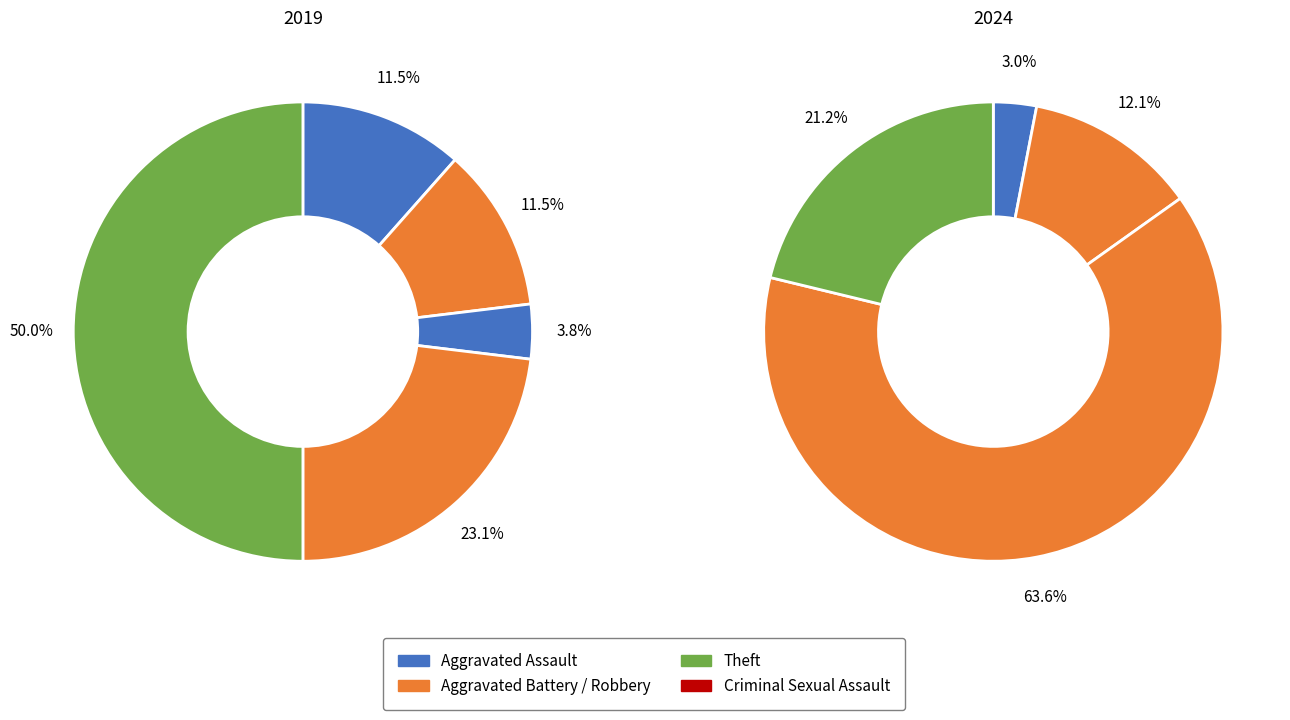

To the nearest percent, what is the difference between the largest and smallest slice percentages?

50%